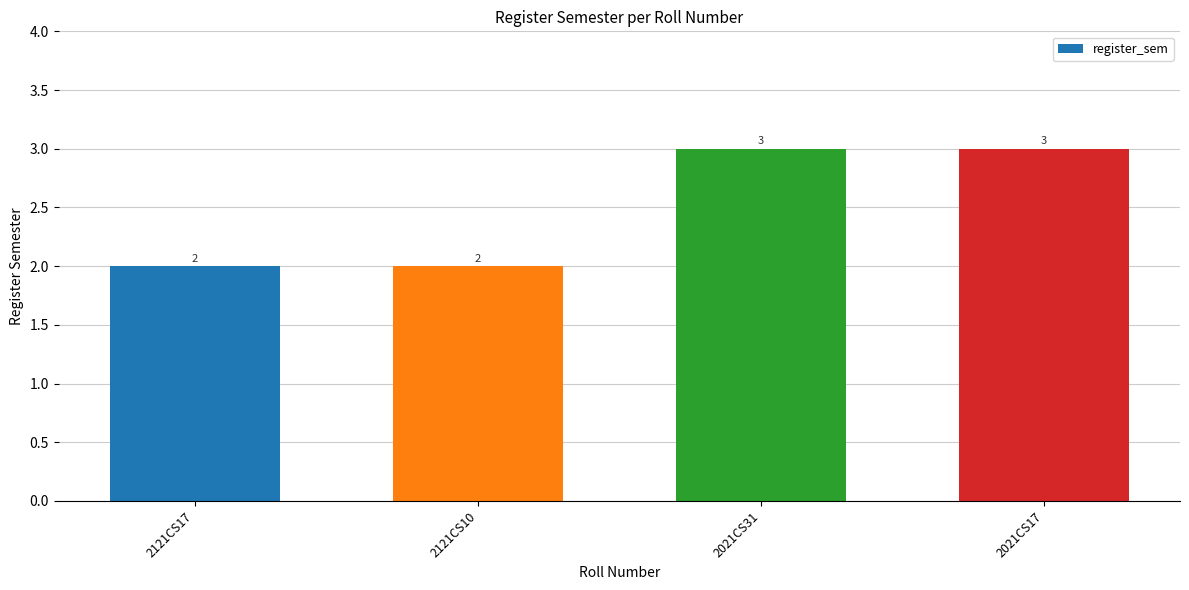

What is the ratio of the value at 2021CS31 to the value at 2121CS17?

1.5